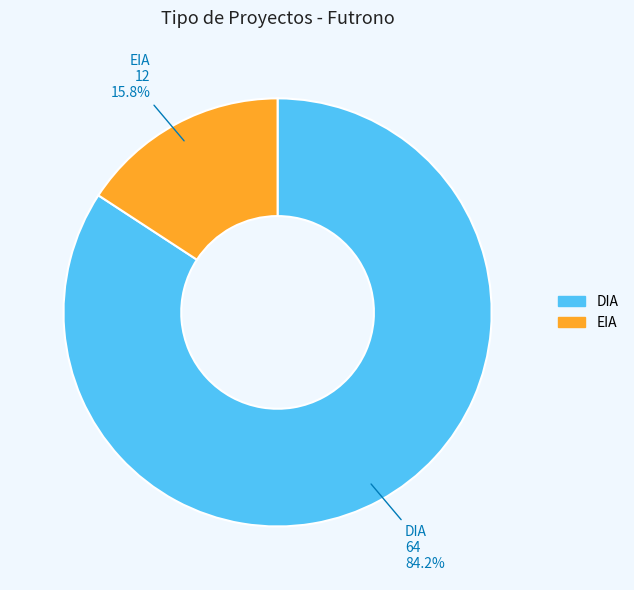

Which slice represents more than half of the pie?

DIA